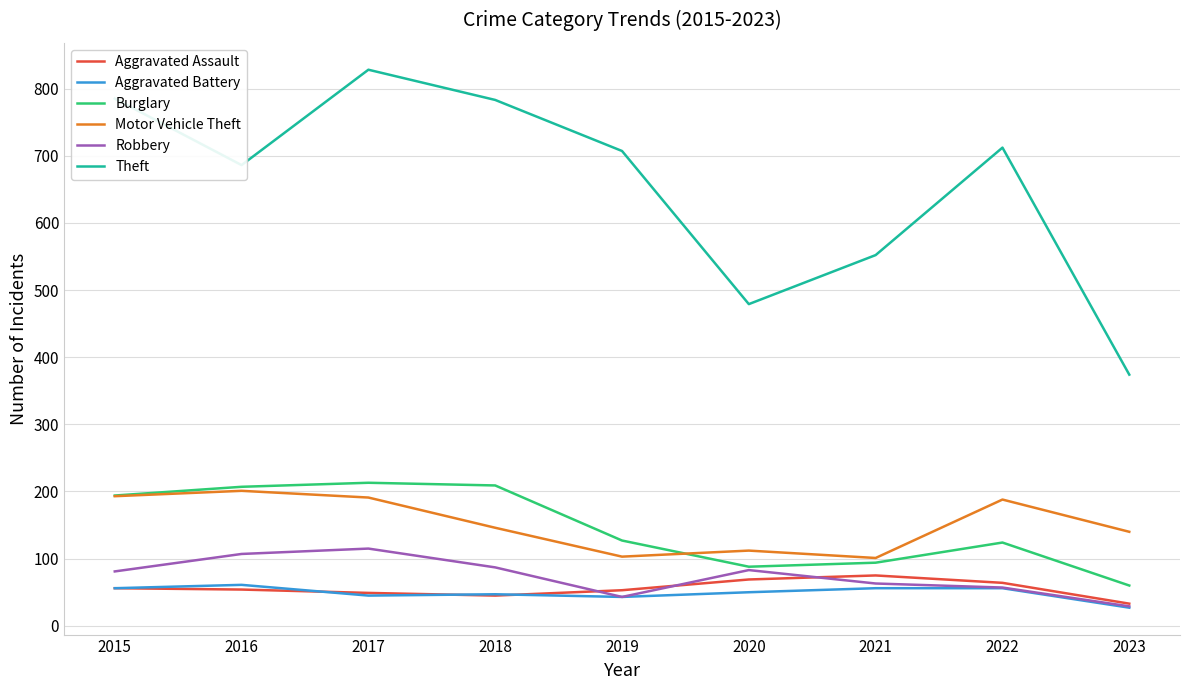

True or false: Theft has more than 0 points higher than both neighbors.

True